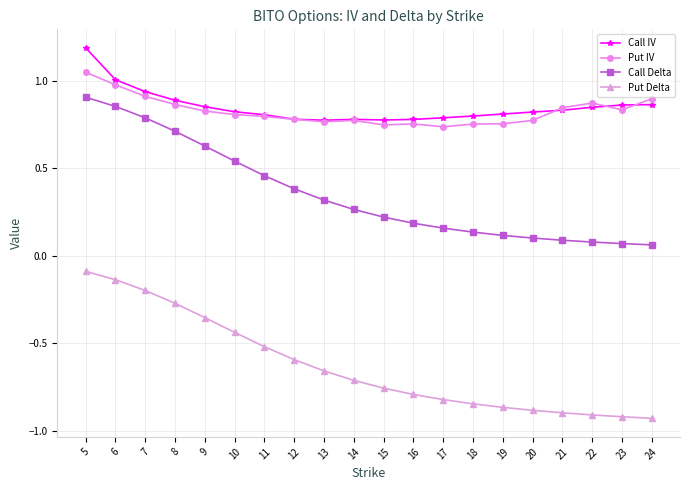

Does the chart display data point markers on the line(s)?

Yes